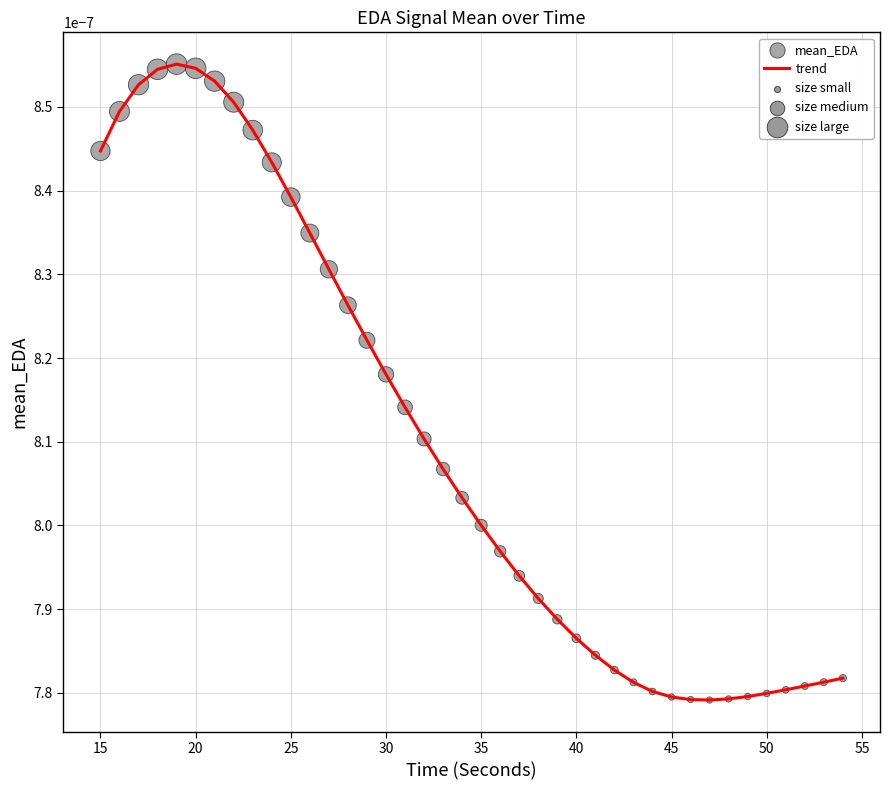

How many lines are shown in the chart?

1